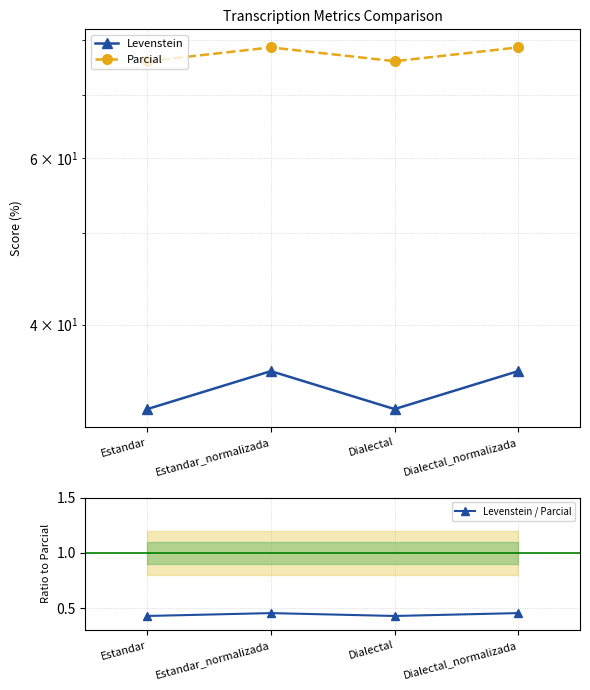

At Estandar_normalizada, list the series in order from largest to smallest.

Parcial, Levenstein, Levenstein / Parcial